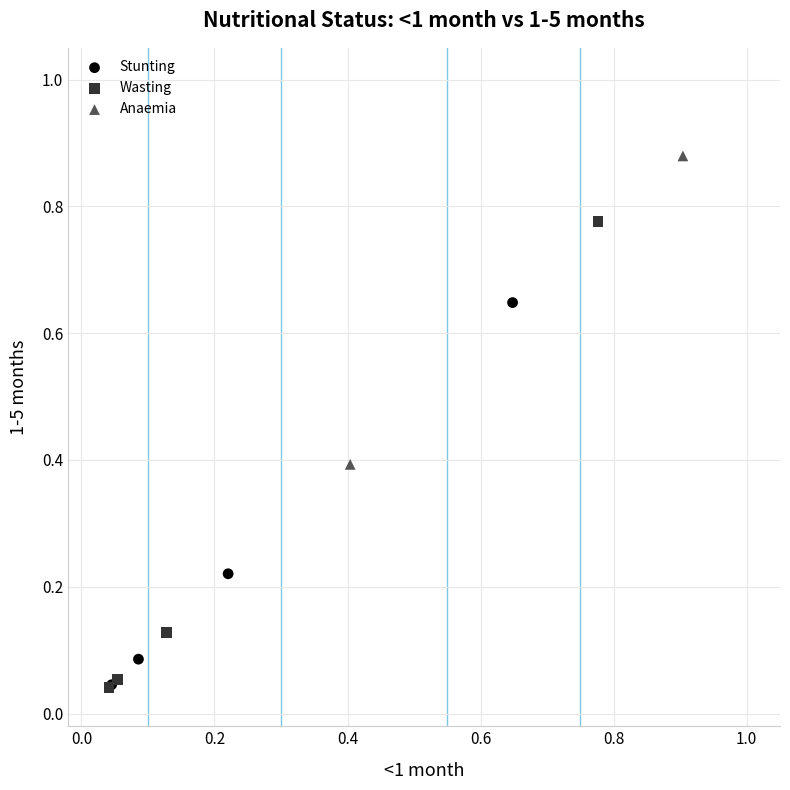

What are all the series names shown in the legend?

Stunting, Wasting, Anaemia